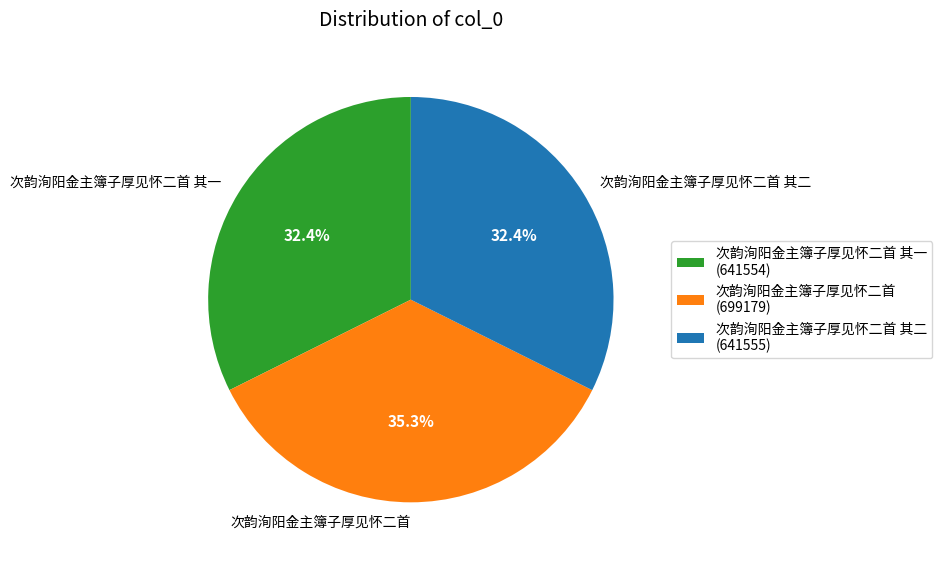

How many segments does this pie chart have?

3